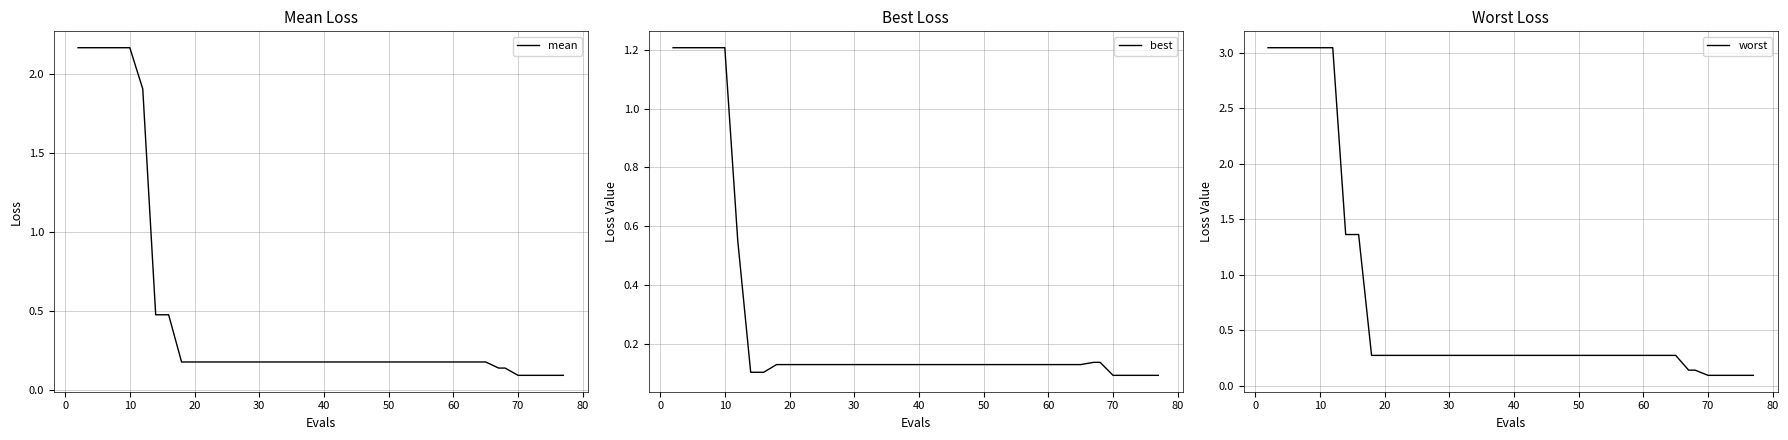

True or false: mean has more than 1 interior local peaks.

False